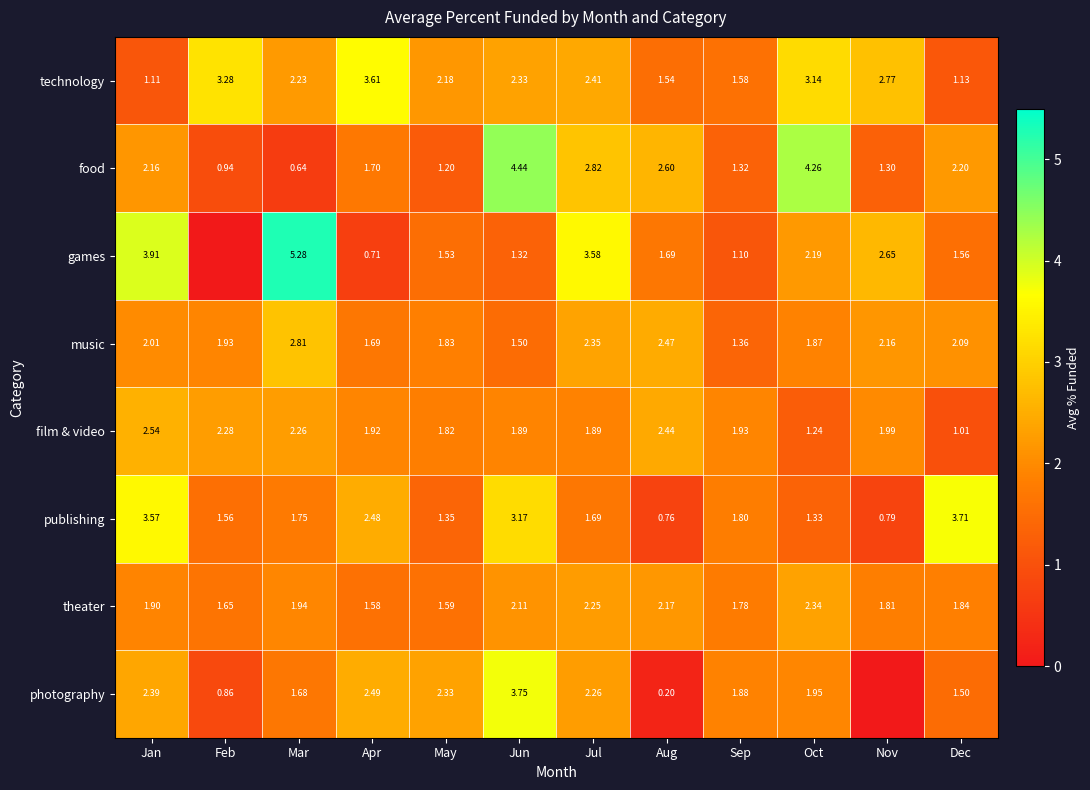

Where does the publishing series first go above 1?

Jan